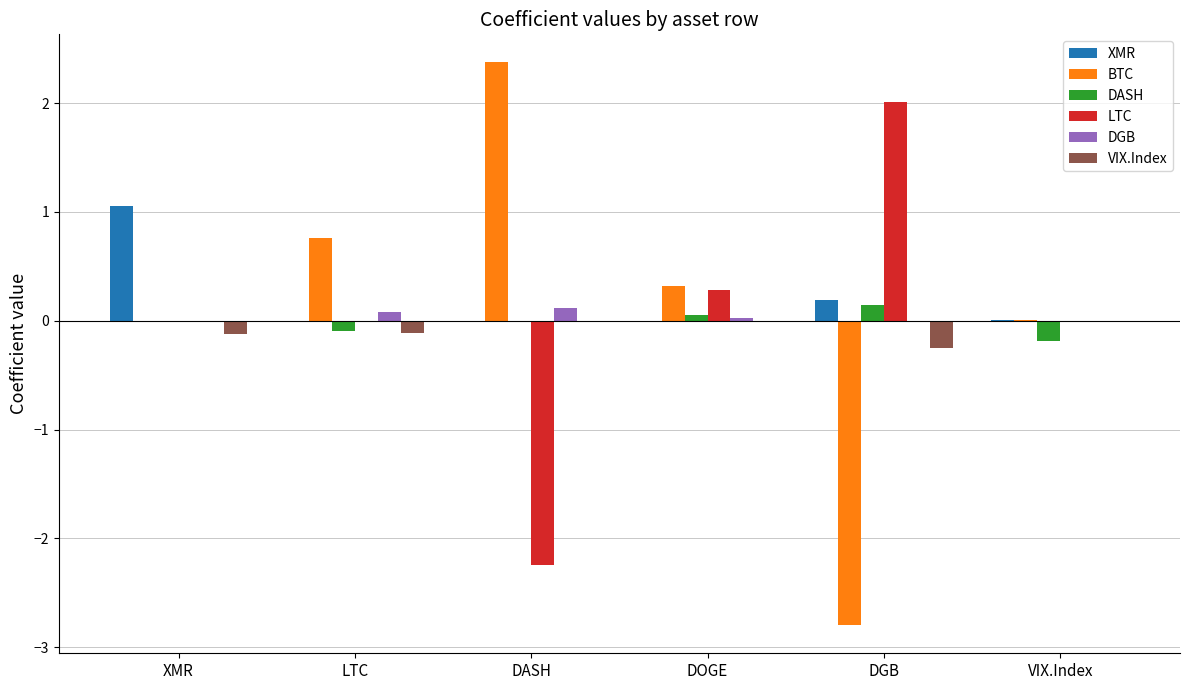

What is the spread (max minus min) of values at DASH?

4.6